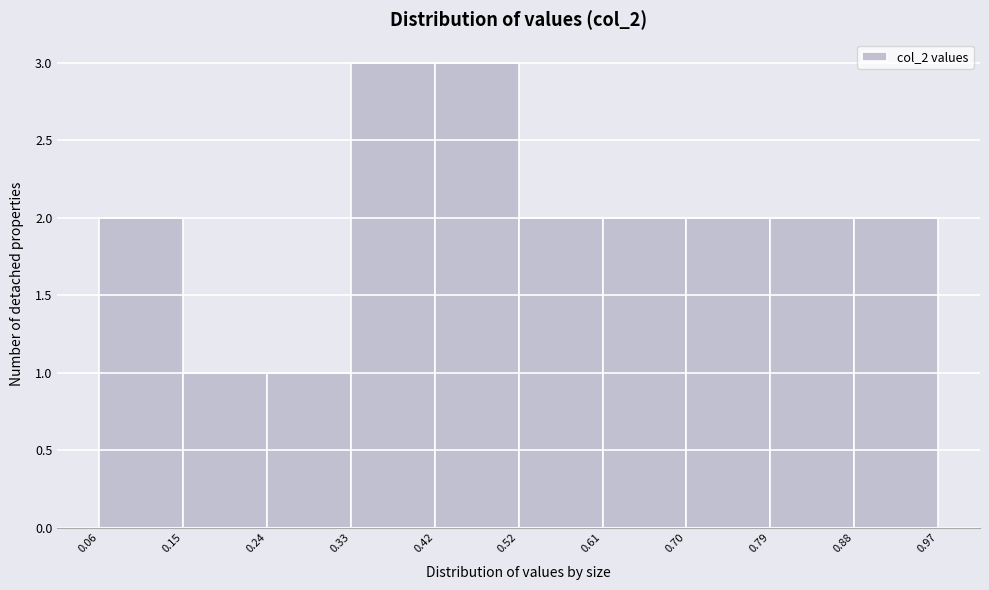

What is the height of the bar covering 0.79 to 0.88 on the x-axis? The values are not printed on the chart, so give them approximately, as read against the axis.

2